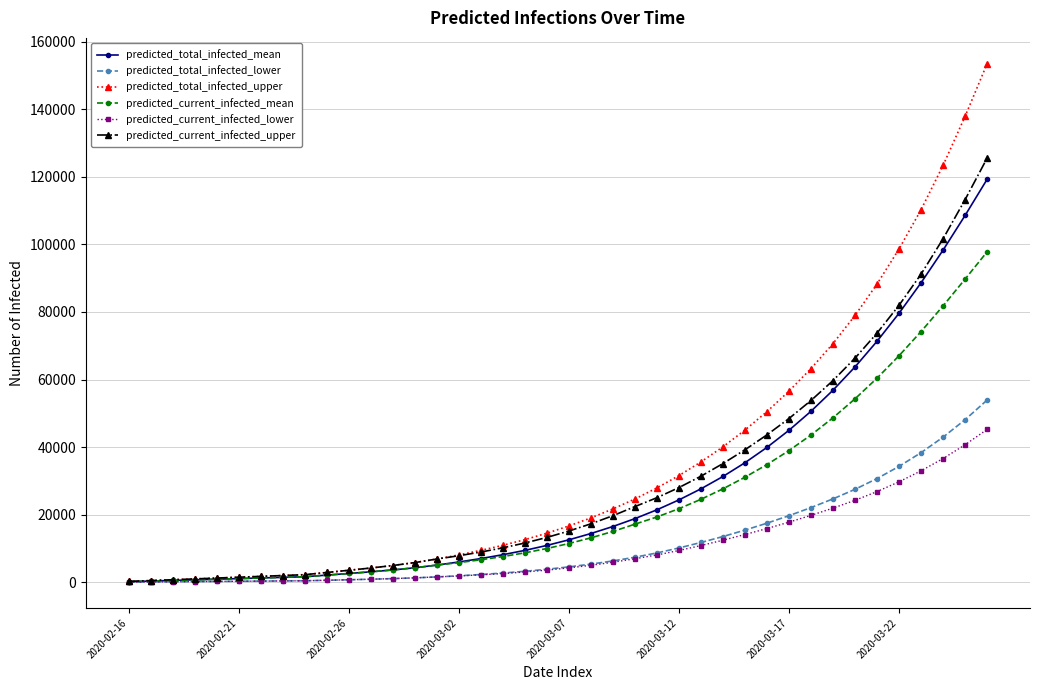

What is the maximum value for predicted_current_infected_mean?

97779